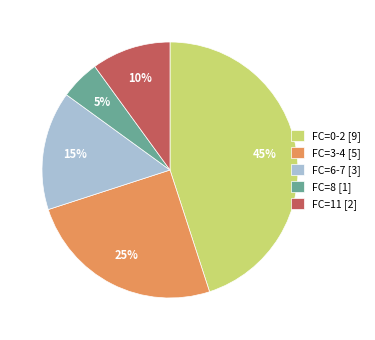

To the nearest percent, what is the combined percentage of FC=6-7 [3] and FC=11 [2]?

25%